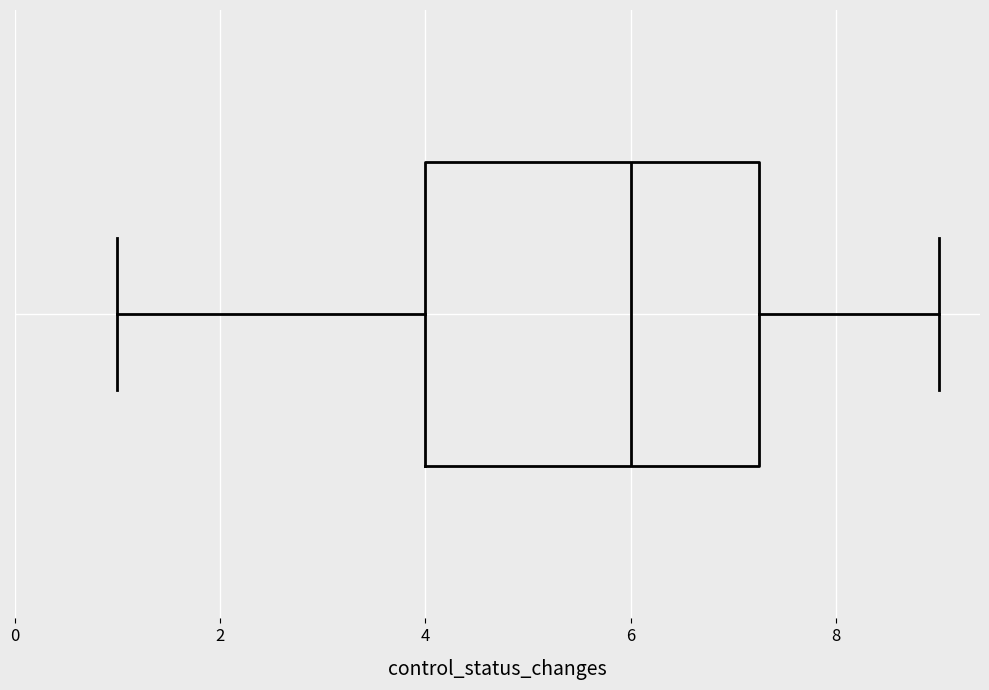

Where does the median line of the box sit on the x-axis? The values are not printed on the chart, so give them approximately, as read against the axis.

6.0